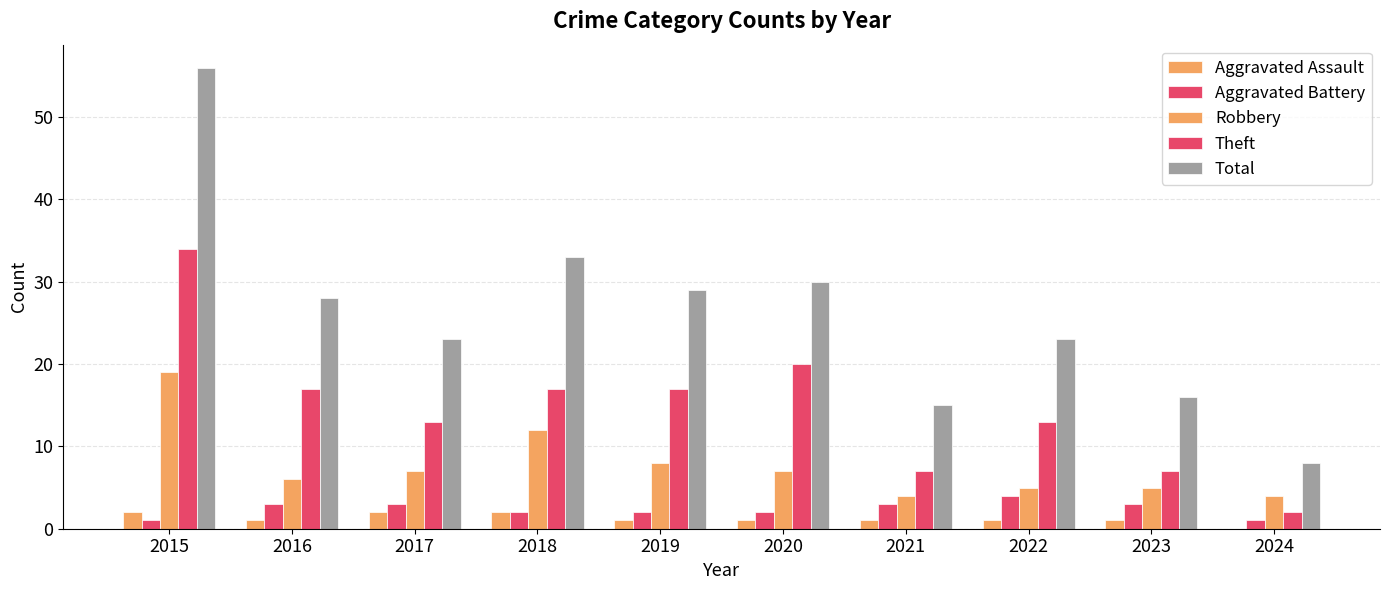

How many groups of bars are there?

10